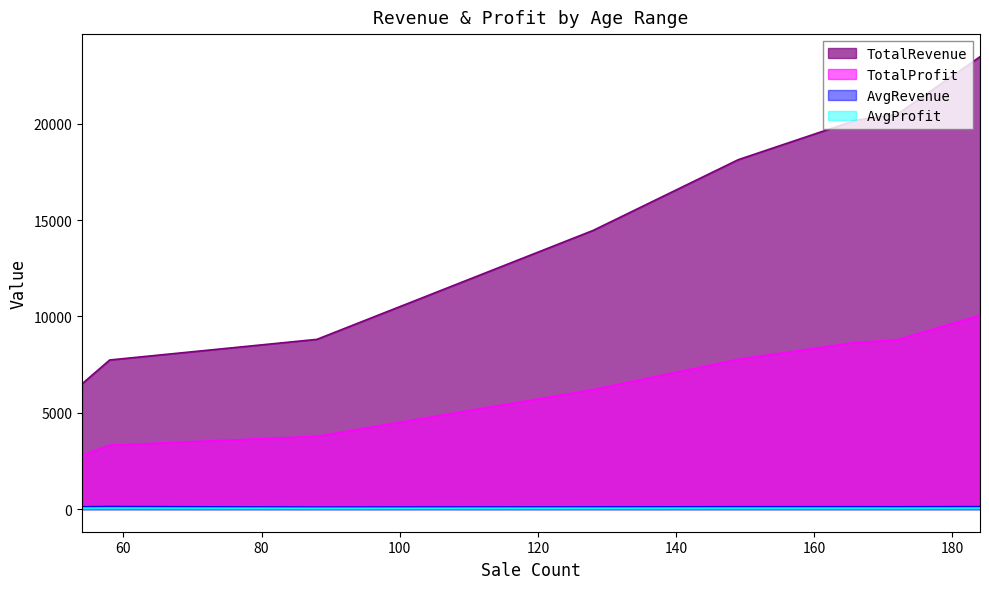

True or false: AvgRevenue and TotalProfit cross at least once.

False